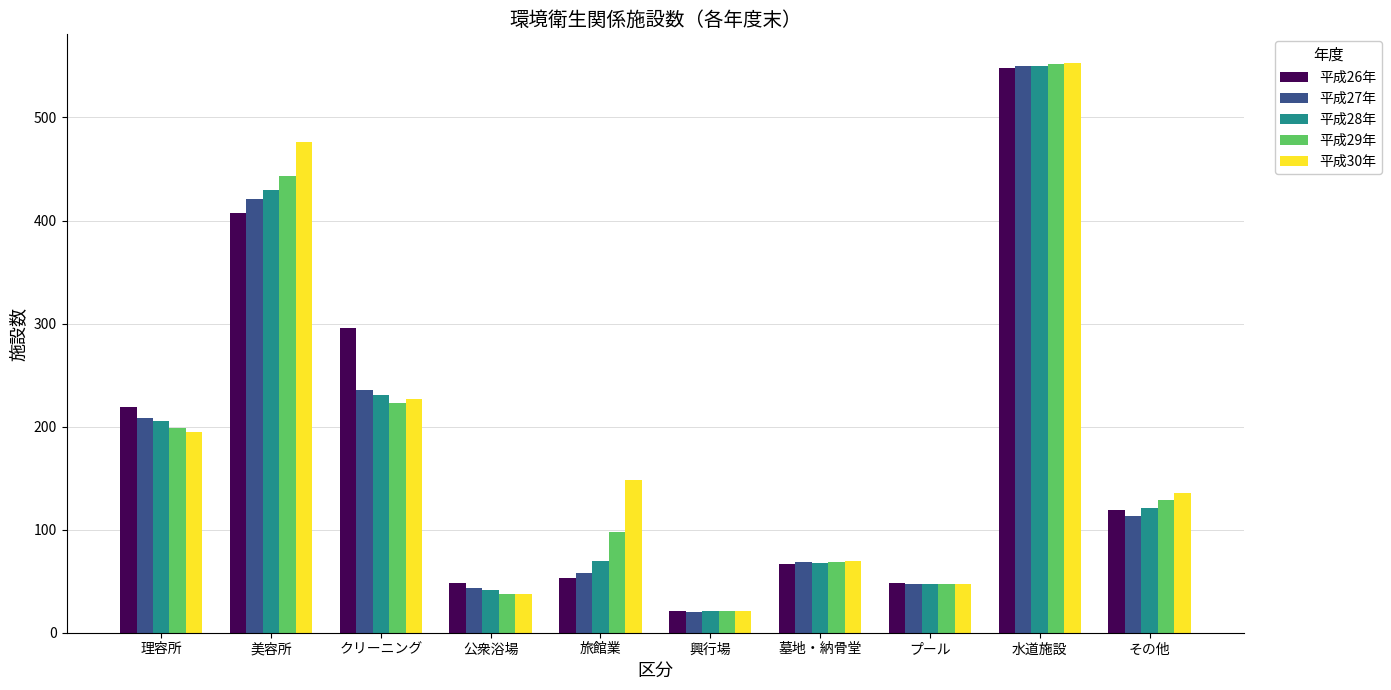

What is the difference between the maximum and minimum values in the 平成28年 series?

529